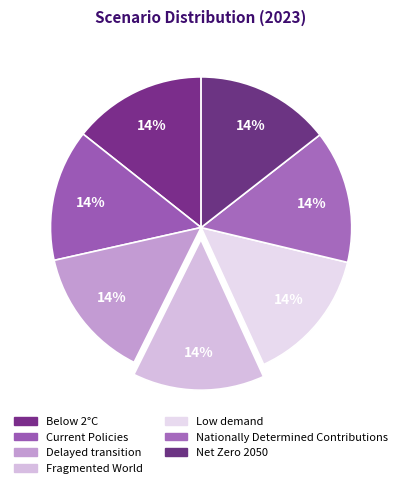

The Below 2°C slice represents 14% of the pie. True or false?

True